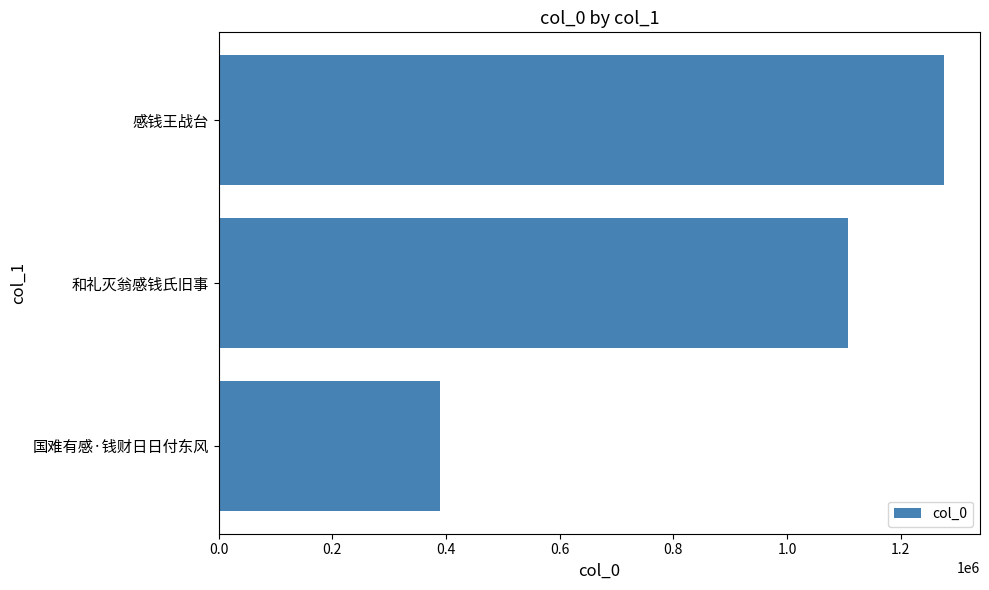

Which category has the highest value across all series?

感钱王战台